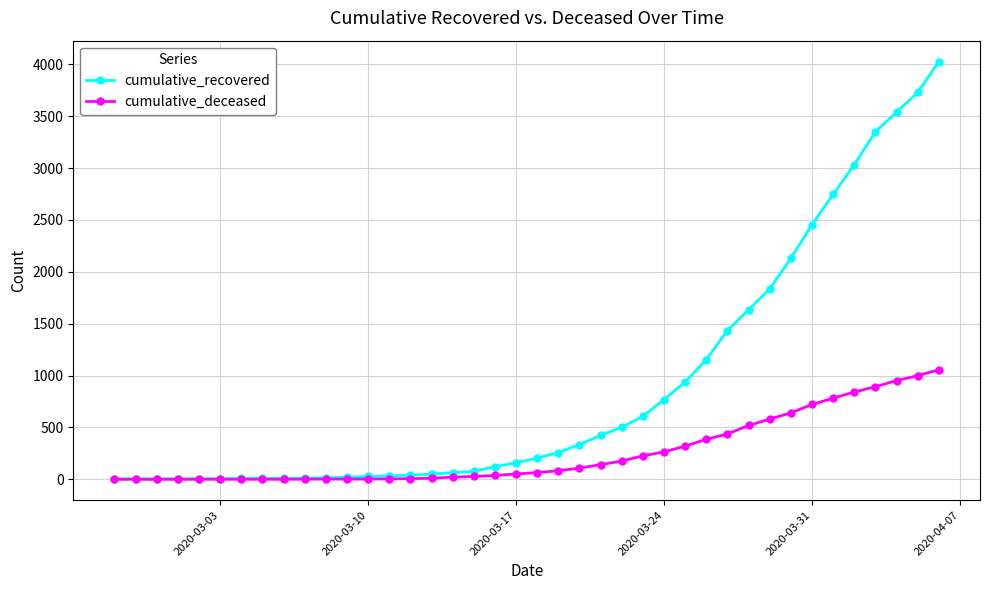

Which series has the widest spread of values?

cumulative_recovered